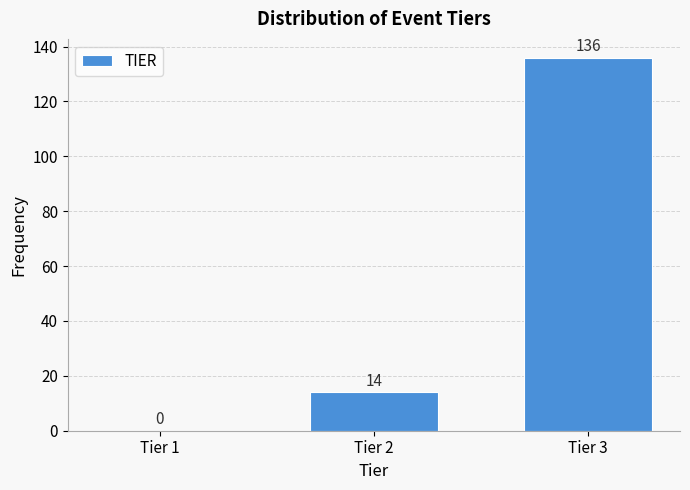

Reading left to right, what are all the values shown in this chart?

Tier 1=0	Tier 2=14	Tier 3=136